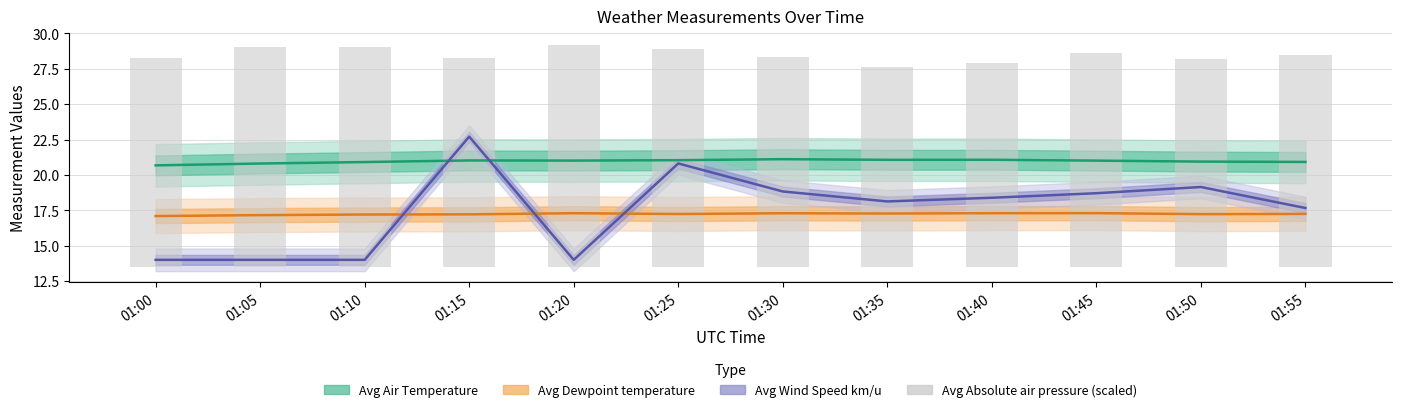

The chart shows a value of 5.9 at 01:40. True or false?

False